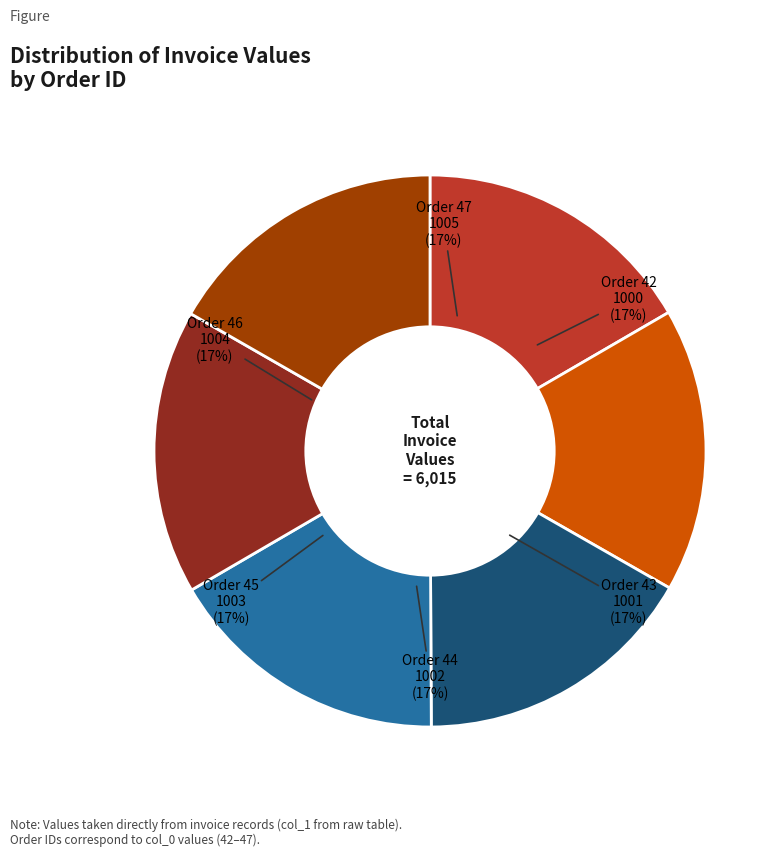

Is there a majority slice in this chart?

No